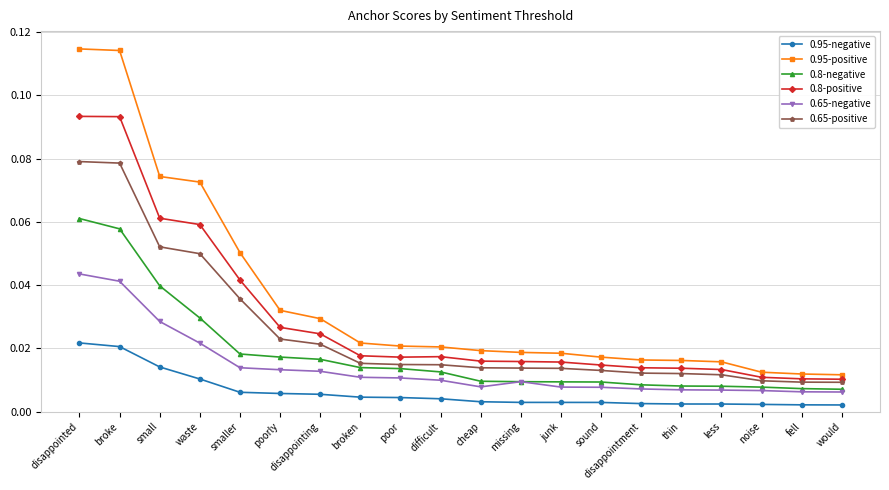

List the series in order of their peak value, highest first.

0.95-positive, 0.8-positive, 0.65-positive, 0.8-negative, 0.65-negative, 0.95-negative